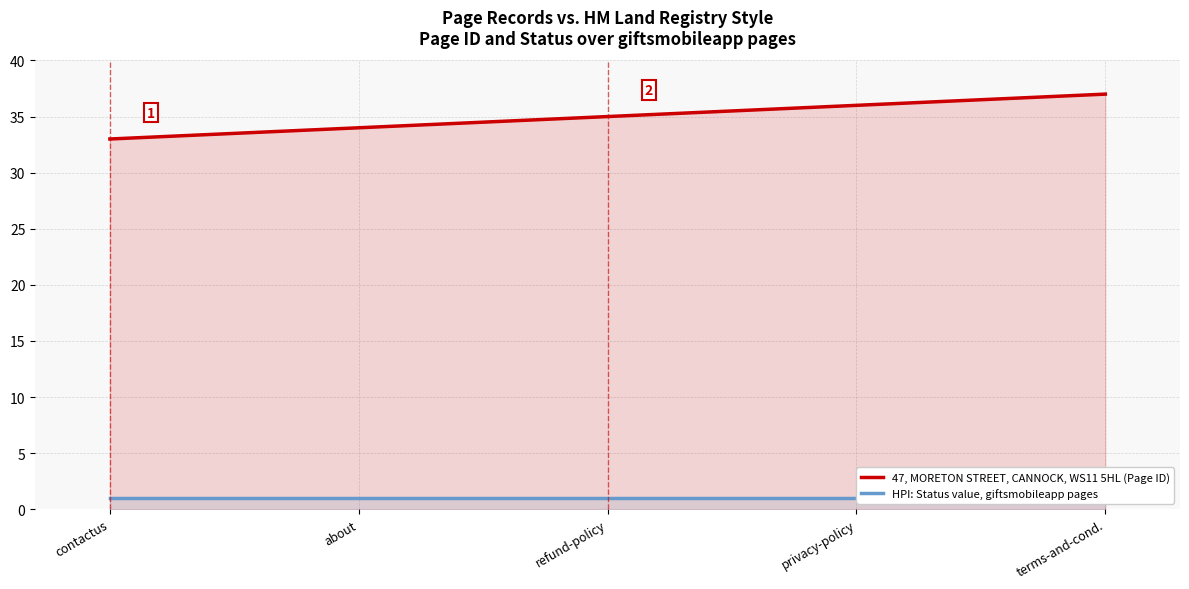

True or false: 47, MORETON STREET, CANNOCK, WS11 5HL (Page ID) has a value of 50 at about.

False